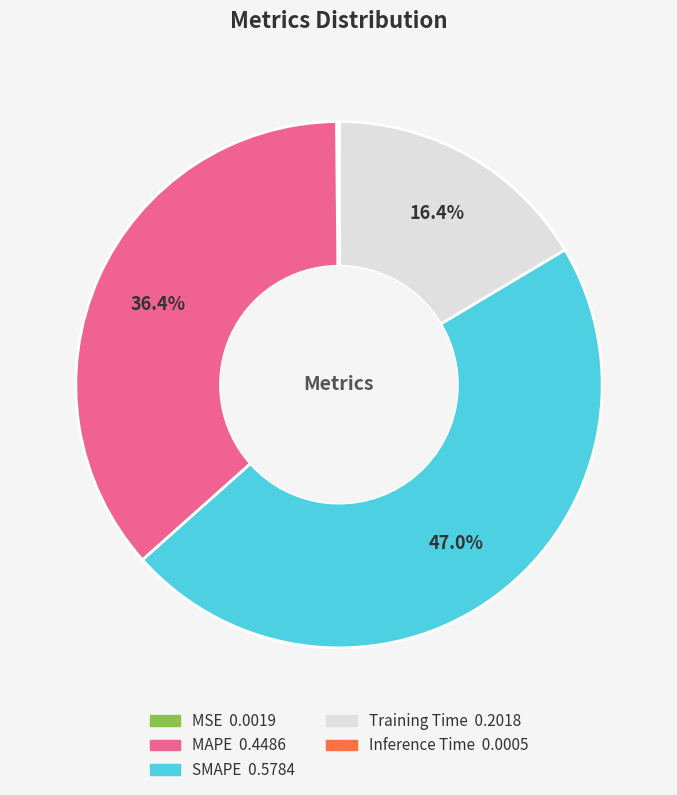

True or false: SMAPE accounts for 47% of the total.

True